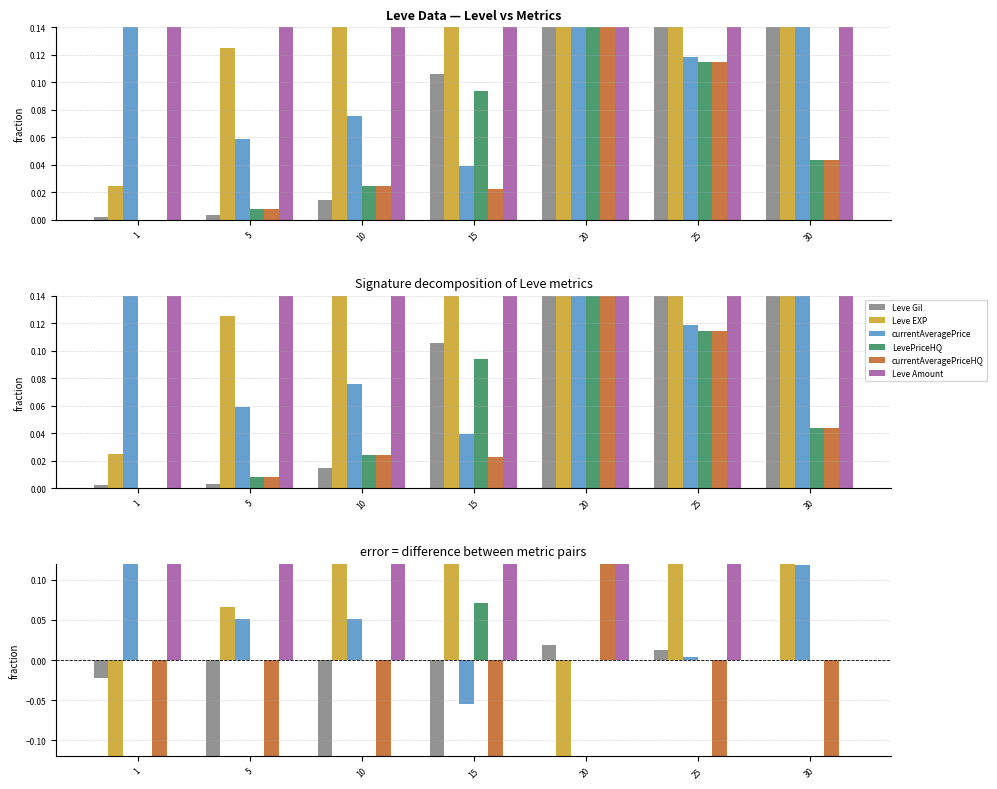

What is the sum of the currentAveragePriceHQ values at 30 and 10?

-1.3